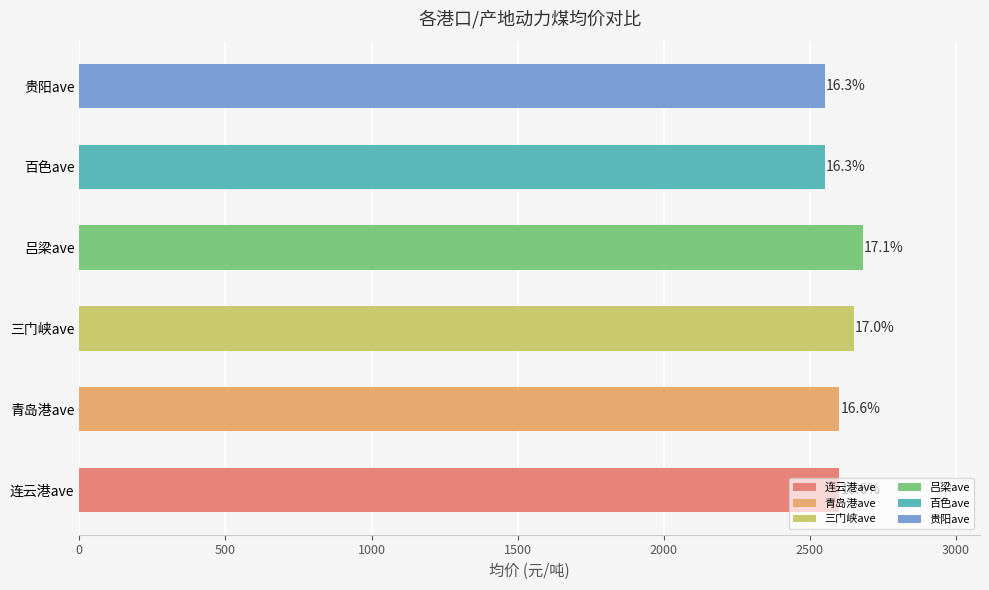

What is the highest value of the 贵阳ave series?

2550